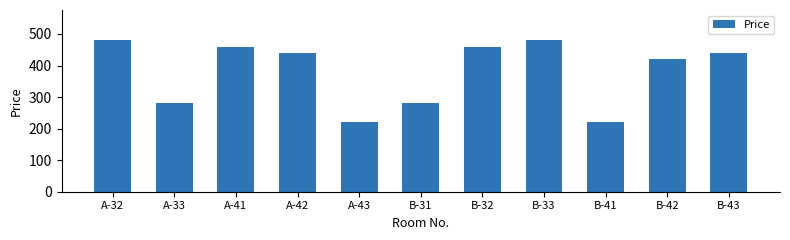

What is the difference between the values at B-31 and B-43?

160